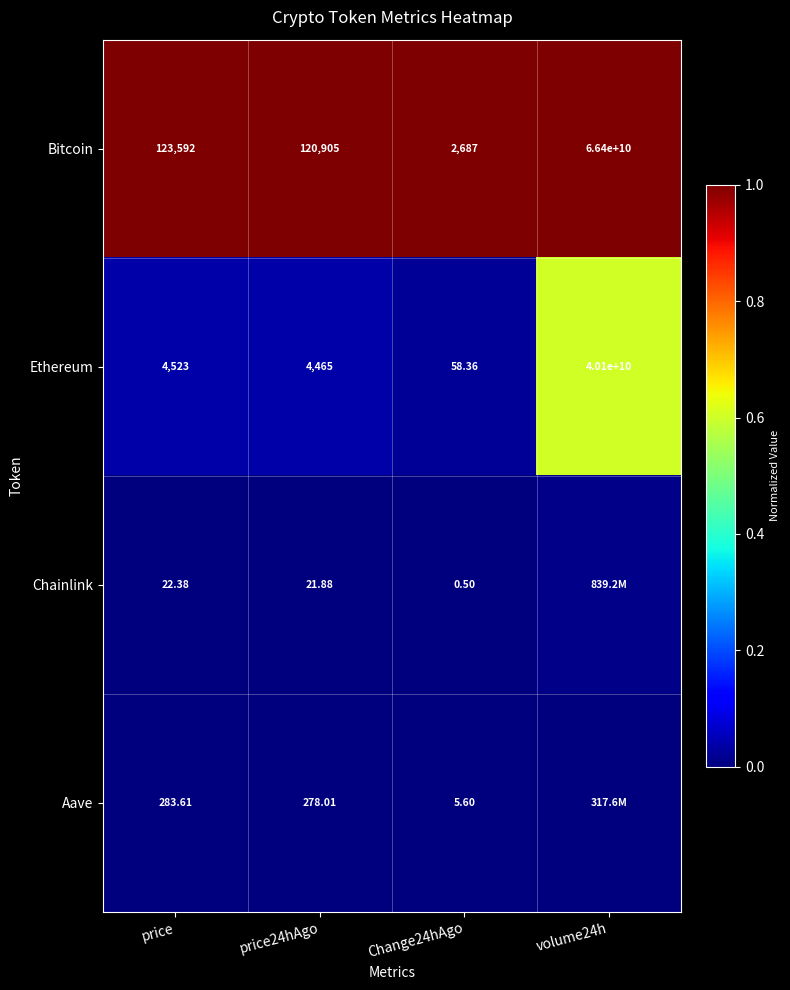

Rank the series at Change24hAgo from lowest to highest value.

Chainlink, Aave, Ethereum, Bitcoin